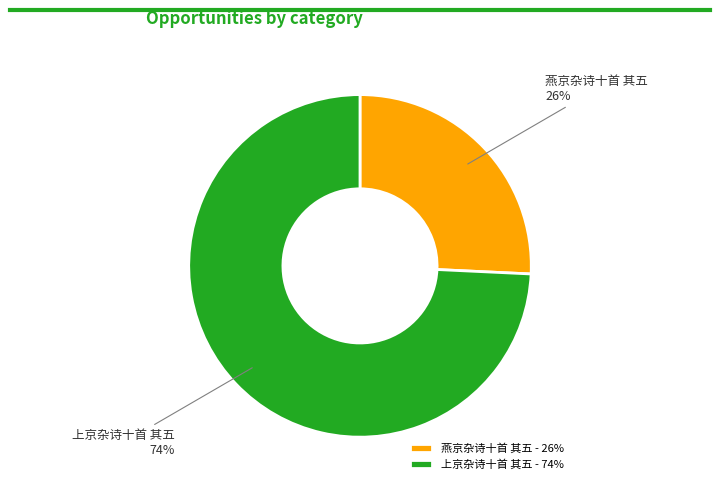

Rank the categories by value from lowest to highest.

燕京杂诗十首 其五, 上京杂诗十首 其五